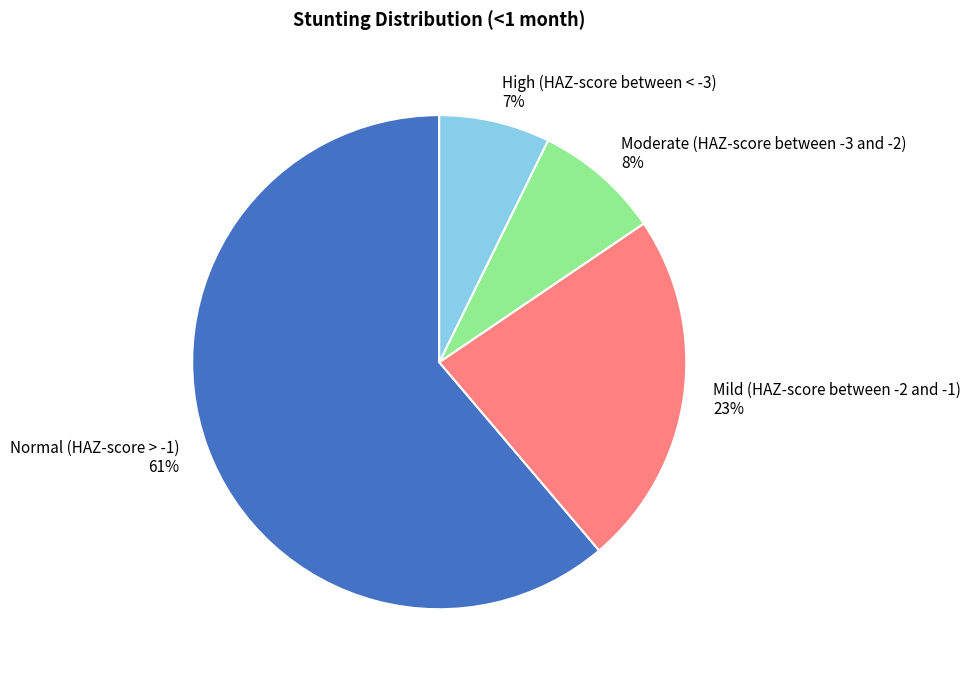

Is there any slice that represents more than half of the pie?

Yes